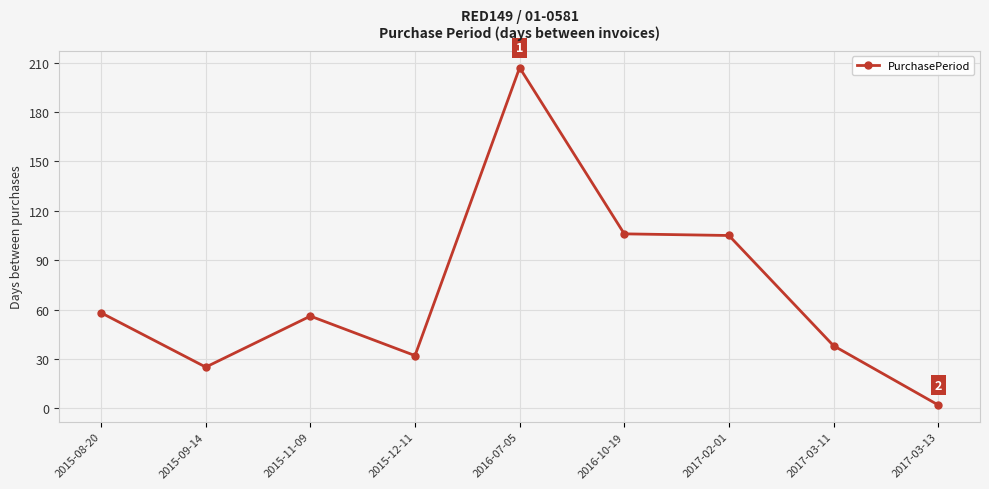

Is it true that the value at 2017-02-01 is 105?

True